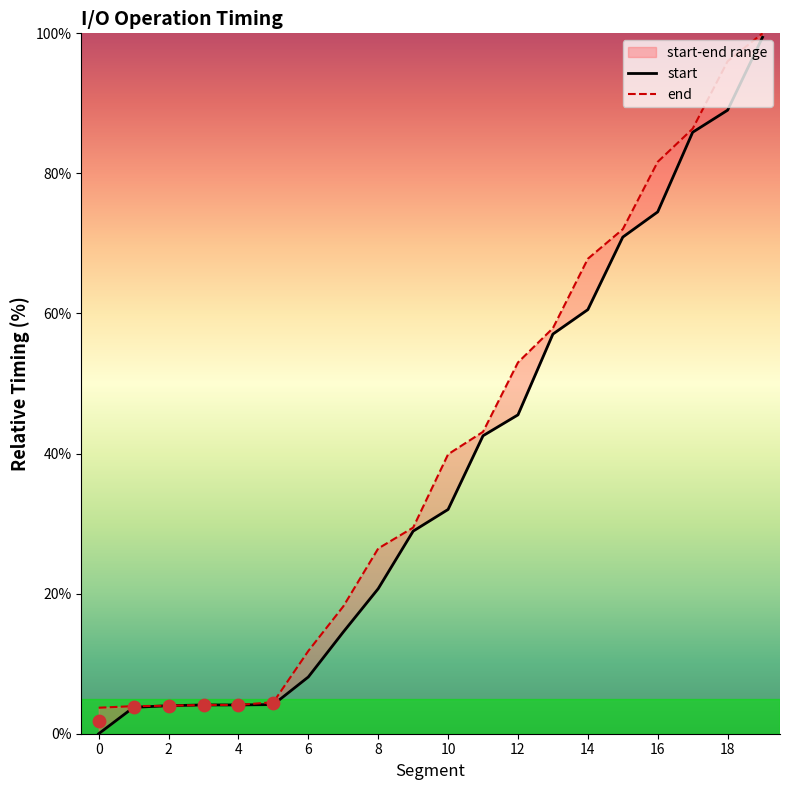

Which series reaches the minimum Y coordinate?

start